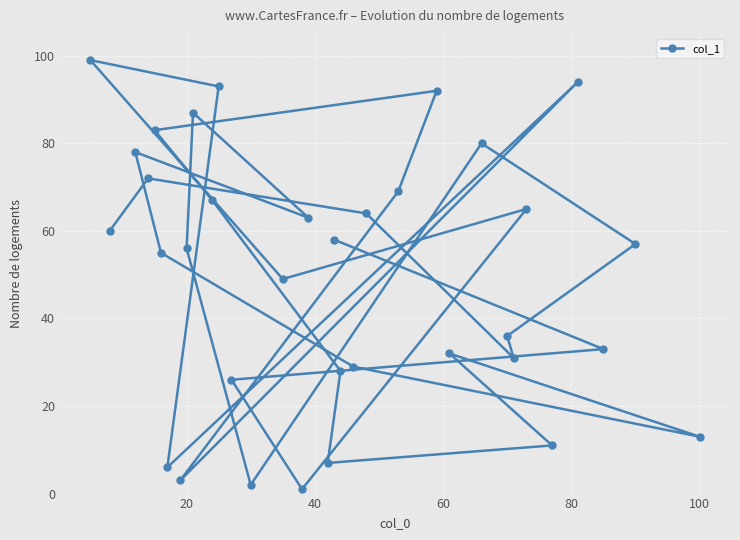

What is the greatest value displayed?

99